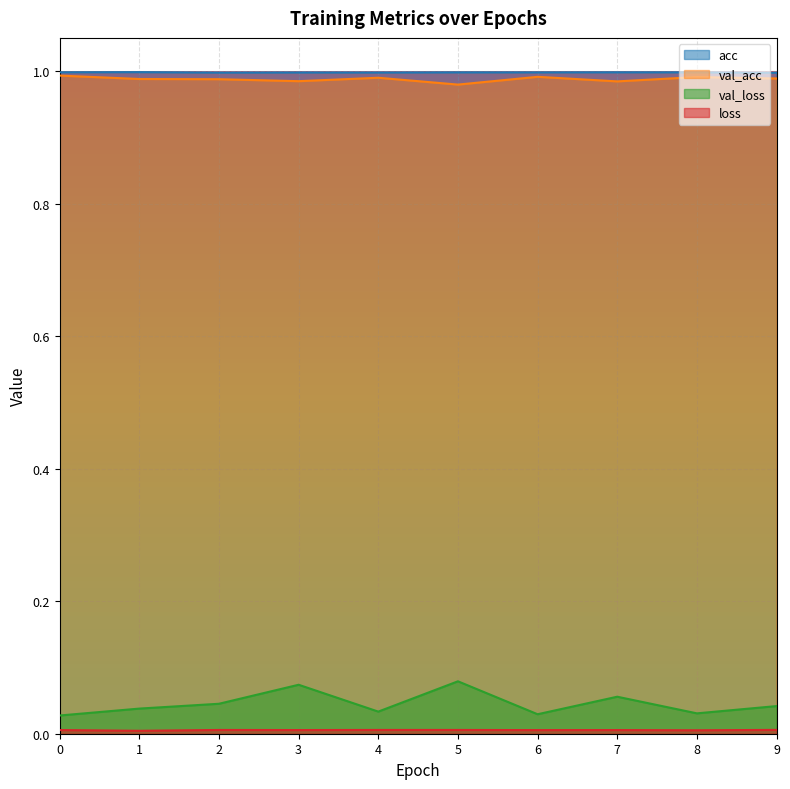

Count the val_loss values in the range 0 to 1.

10